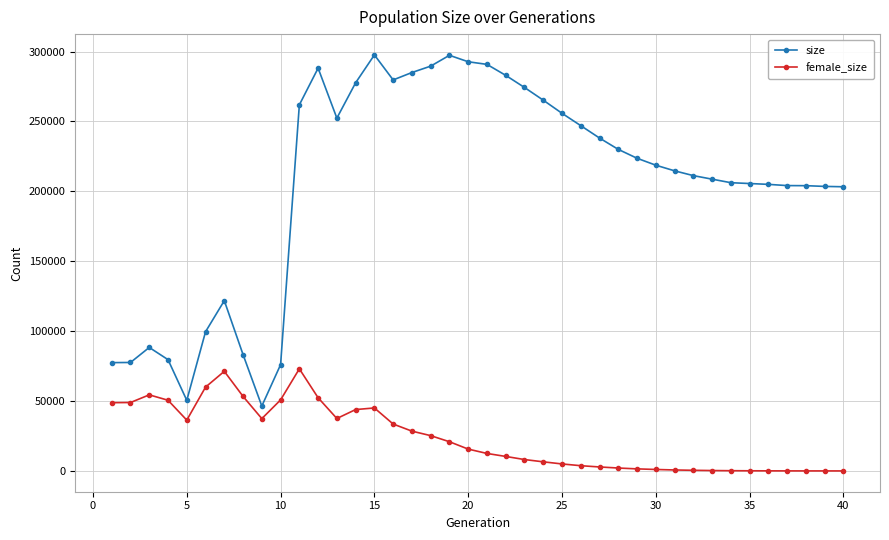

List the series in order of their peak value, lowest first.

female_size, size